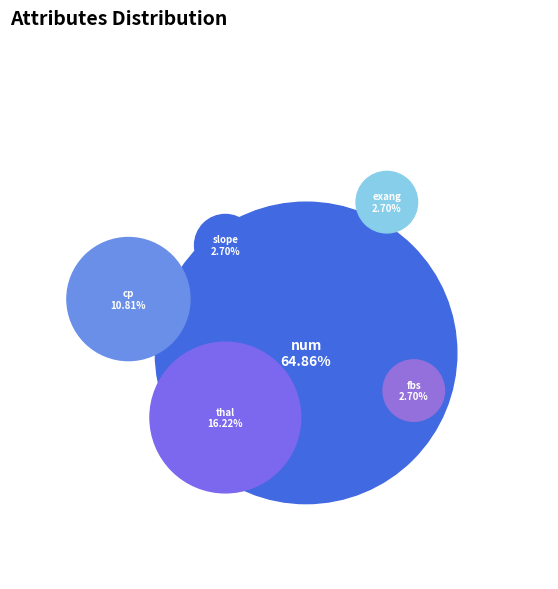

How many slices are in this pie chart?

6